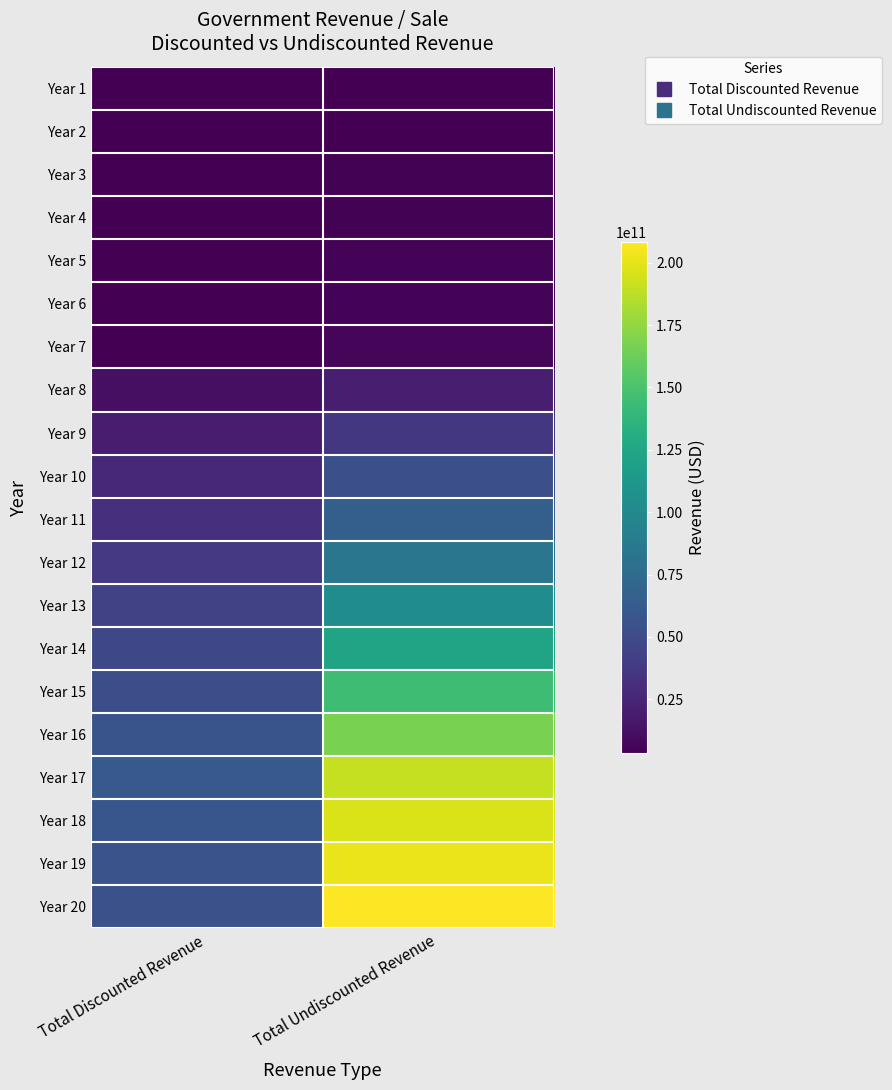

What is the total value across all series at Total Undiscounted Revenue?

1628248673423.2